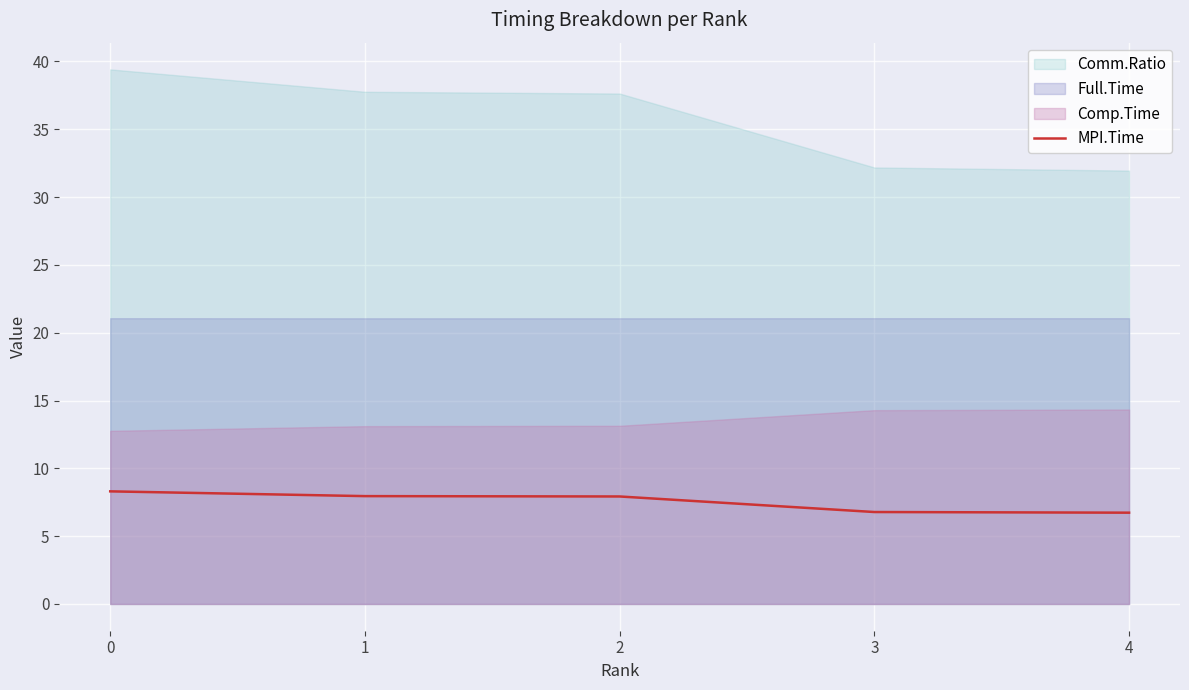

Where is the data nearest to the value 7?

3